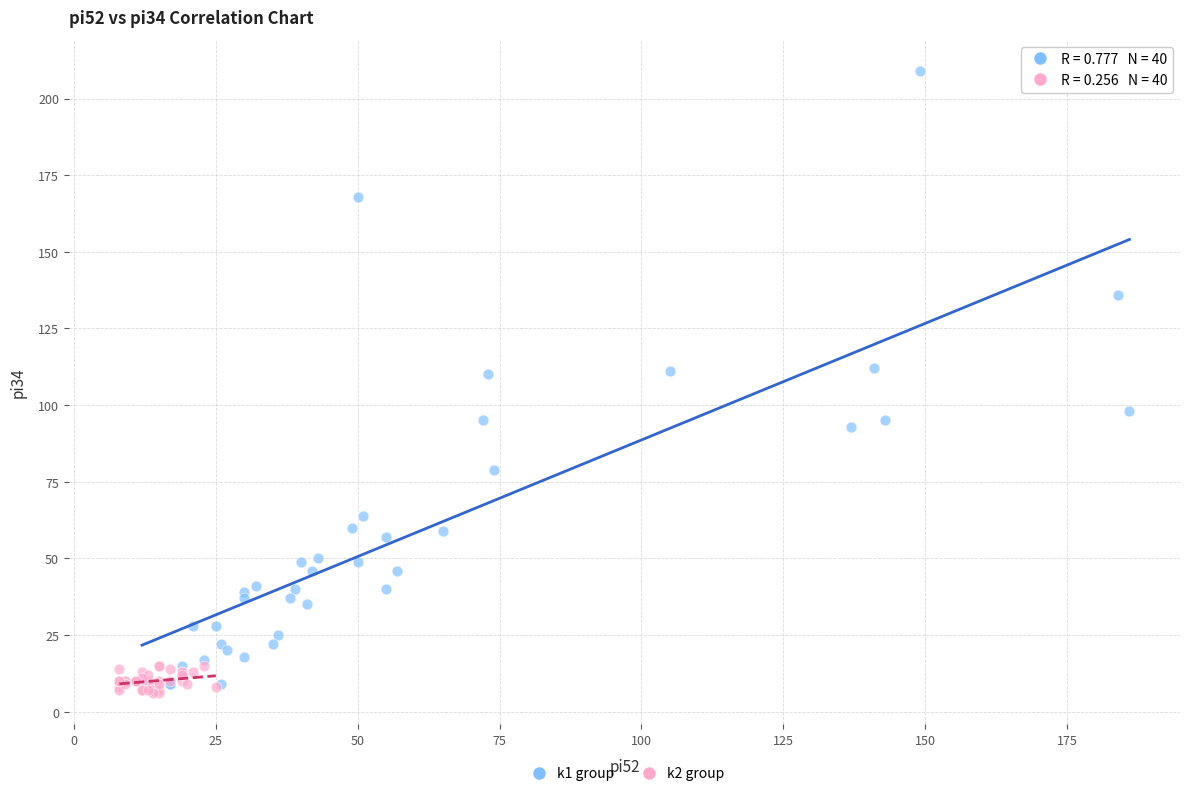

Which series reaches the maximum Y coordinate?

k1 group